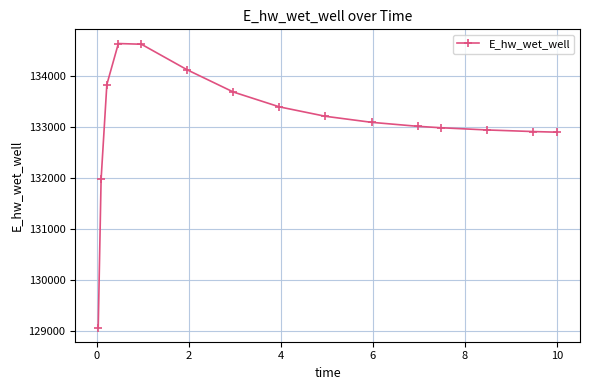

What is the sum of all values?

1996350.7